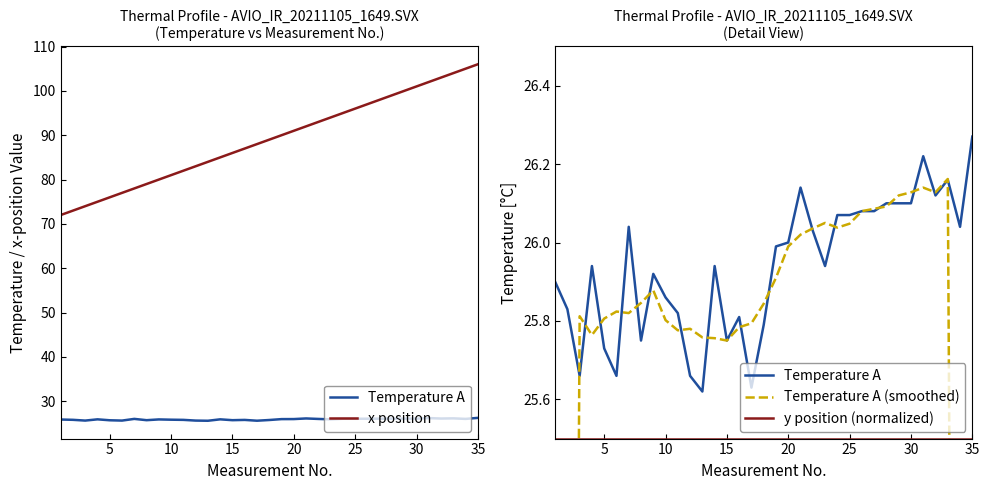

True or false: y position (normalized) and Temperature A cross at least once.

False